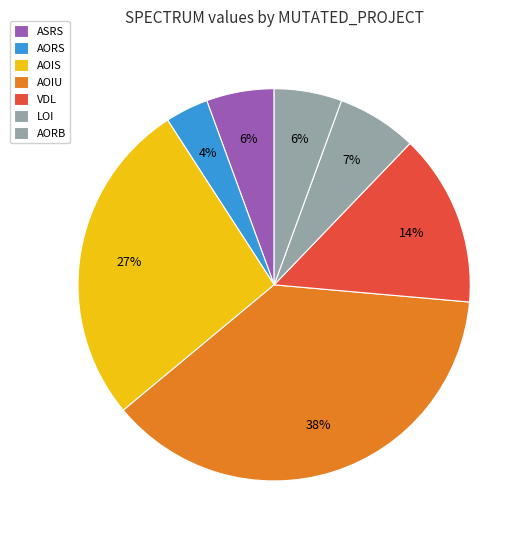

Count the number of slices in the pie.

7